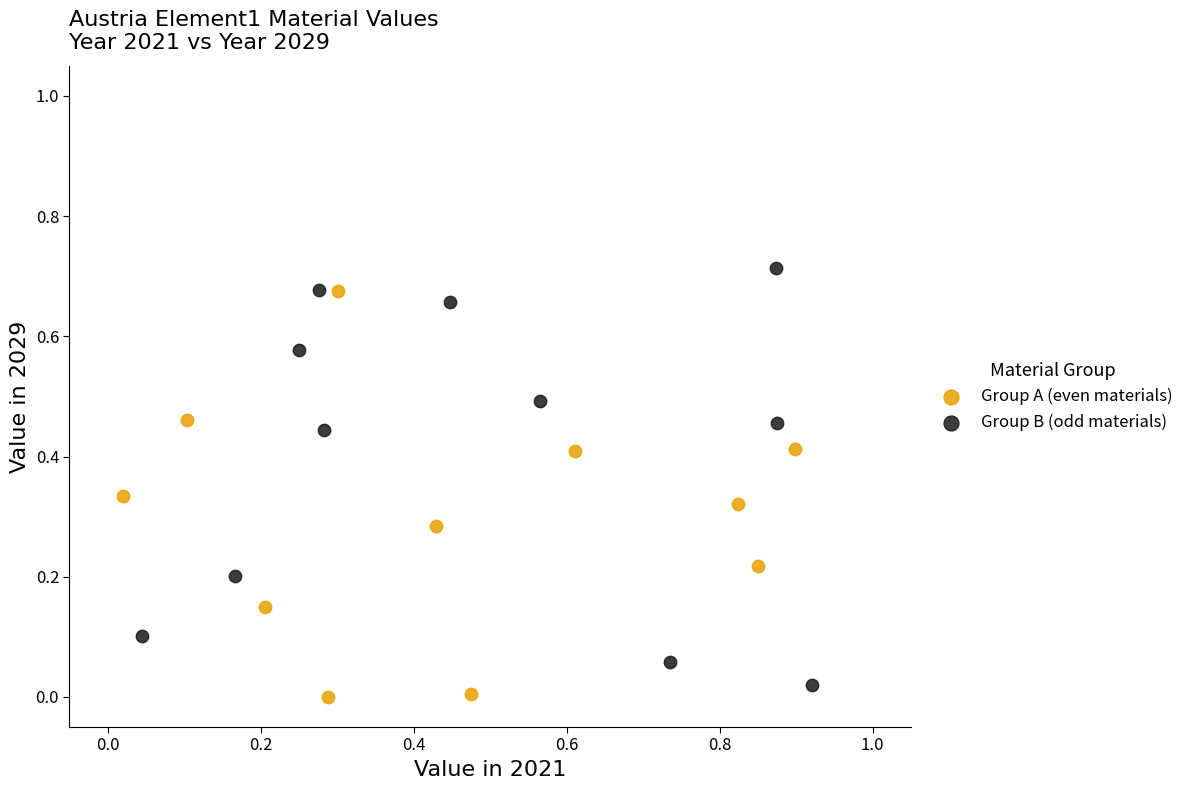

Which series has the widest spread of Y values?

Group B (odd materials)